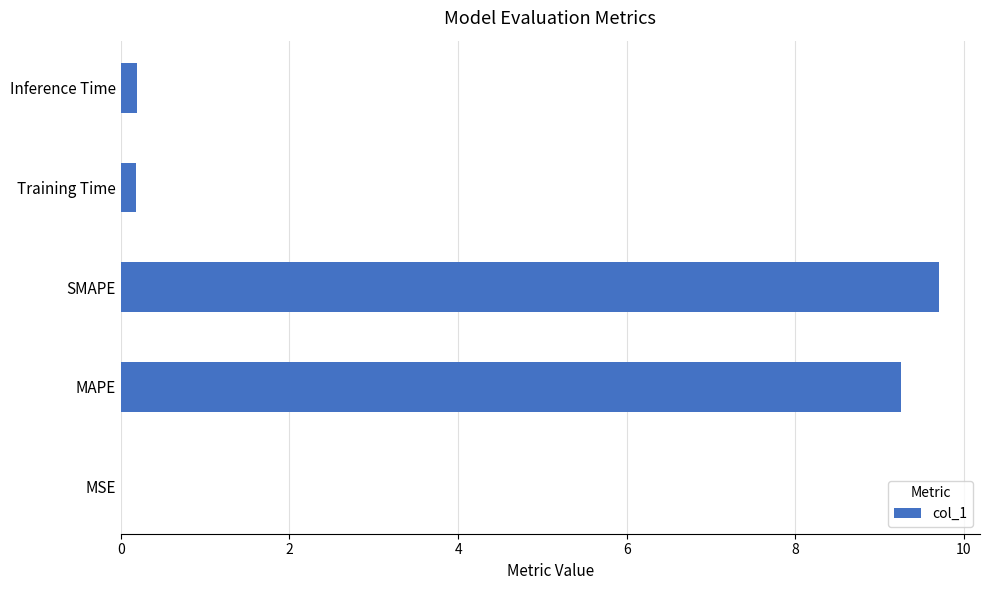

What is the approximate value at SMAPE?

9.7